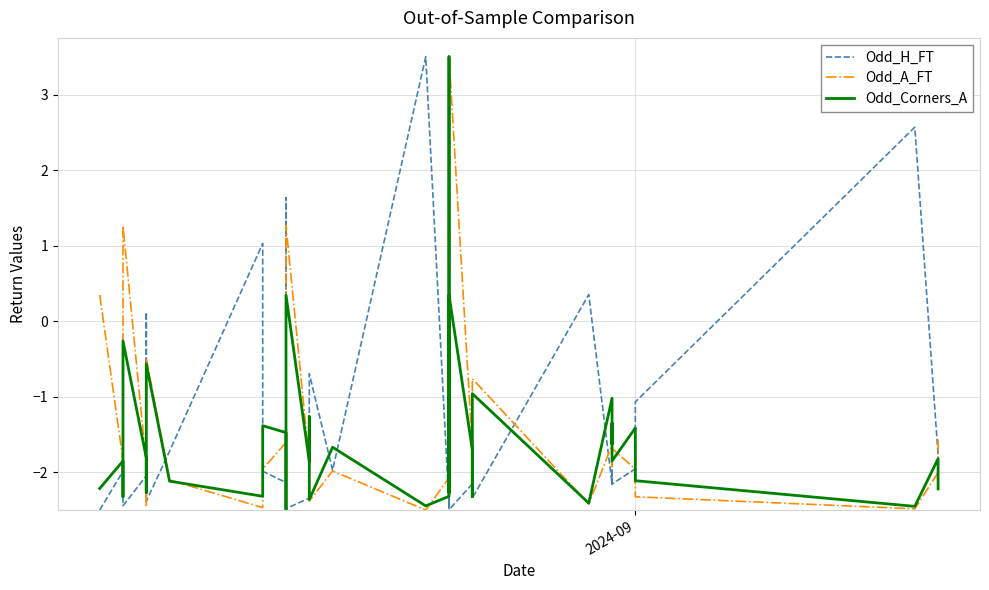

True or false: Odd_Corners_A has more than 2 points higher than both neighbors.

True